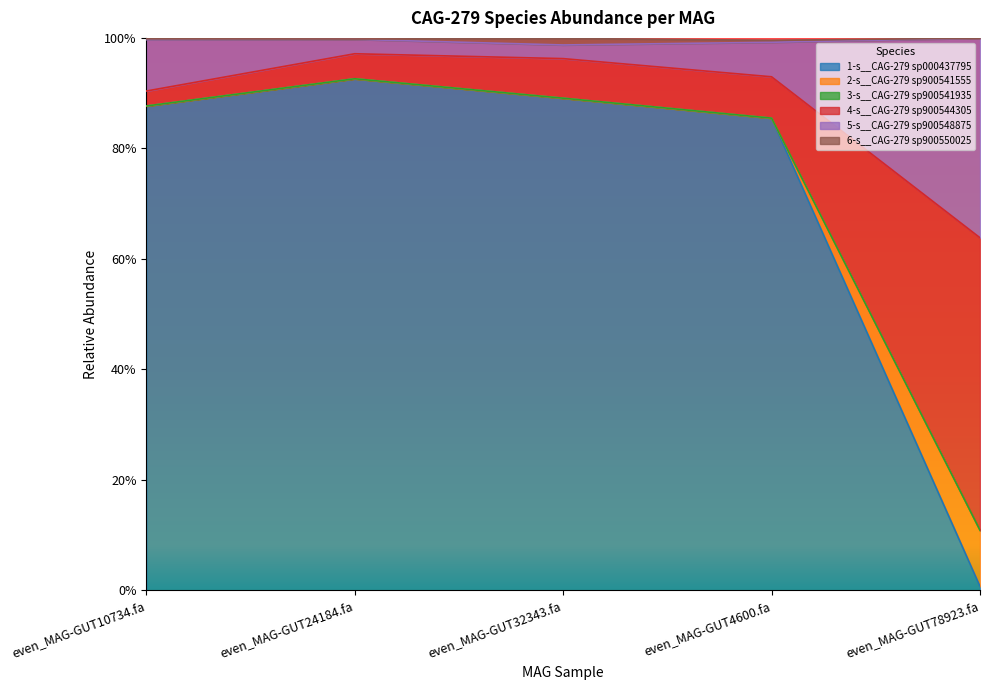

Does the chart display data point markers on the line(s)?

No